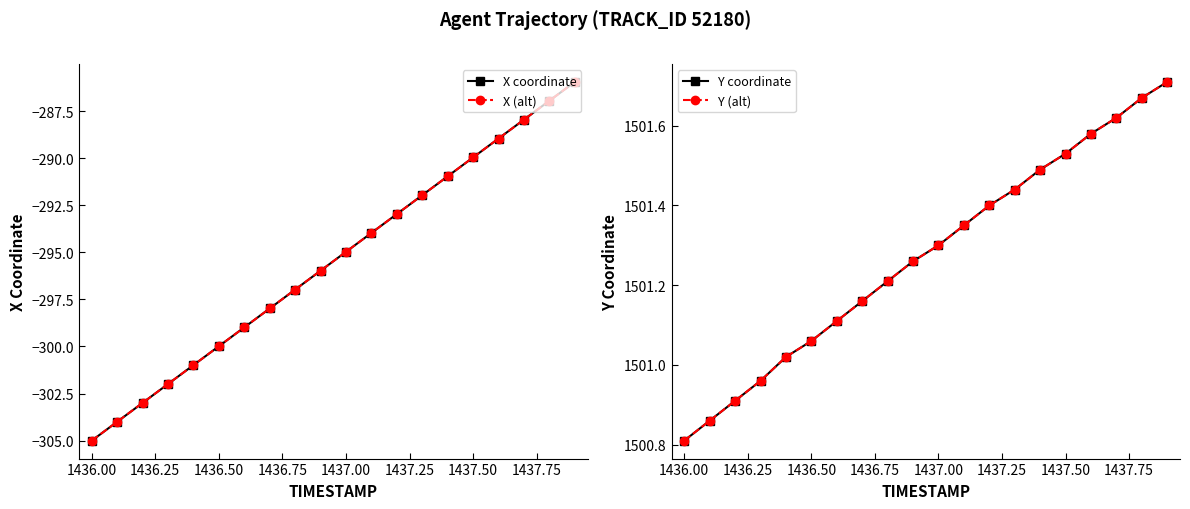

How many distinct data groups are displayed?

4